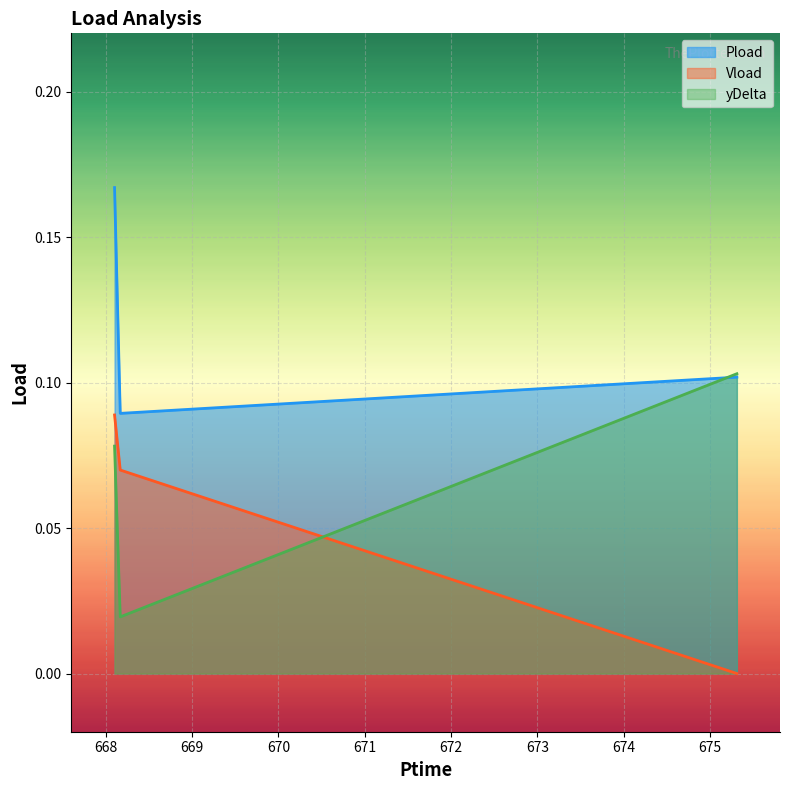

Which series changed the most between 668.166 and 675.312?

yDelta